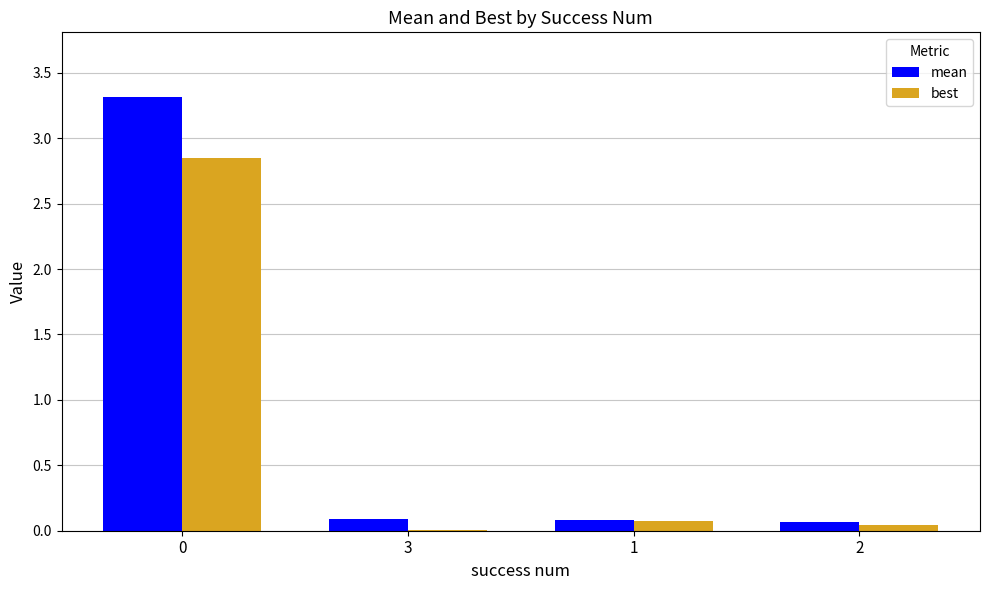

What is the maximum value shown in the chart?

3.3